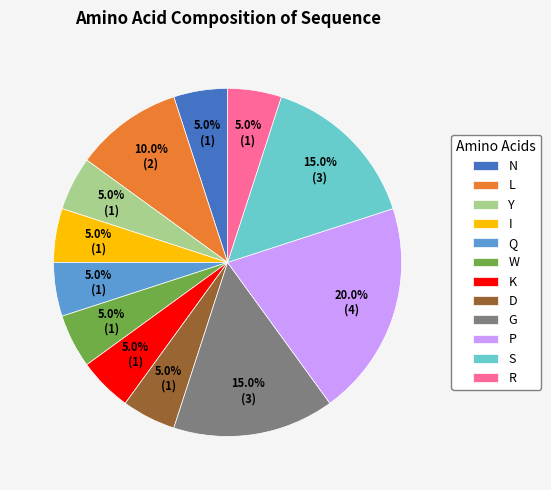

Is there a majority slice in this chart?

No